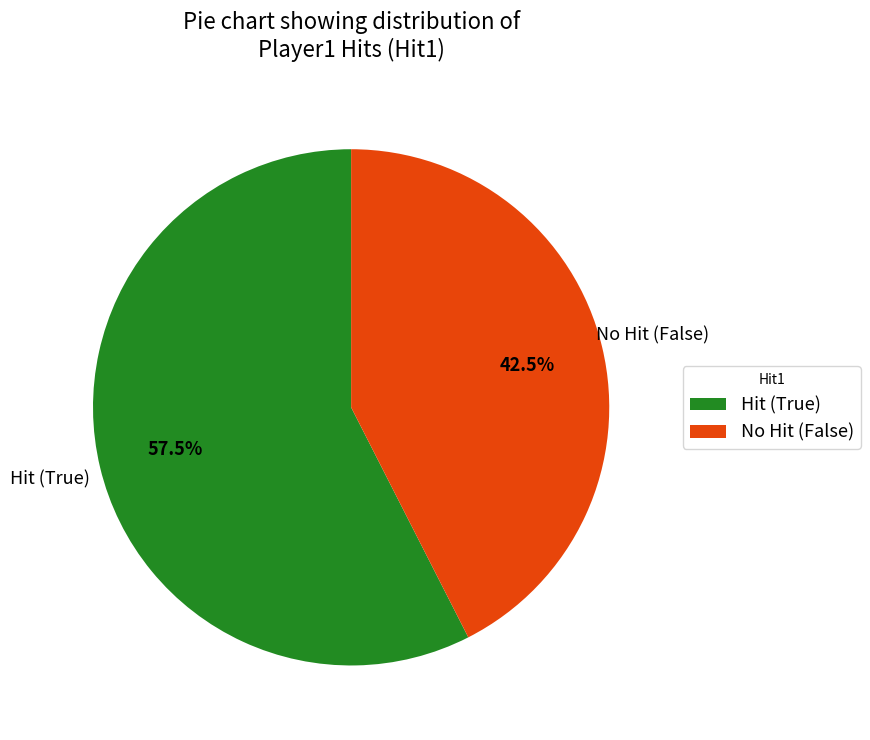

Rank the categories by value from lowest to highest.

No Hit (False), Hit (True)